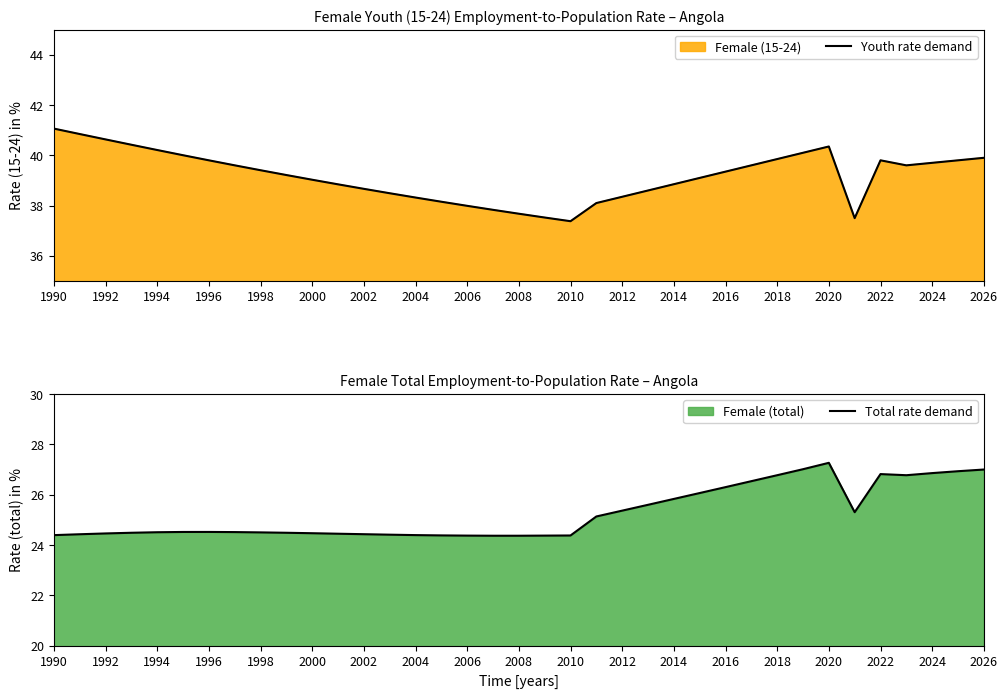

Which series has the largest total across all categories?

Youth rate demand